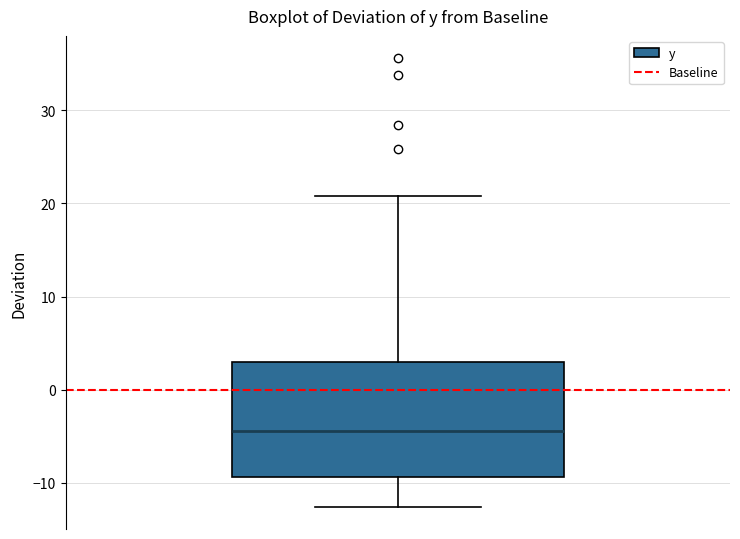

Read this box plot against the y-axis: the position of the median line, the range covered by the box, and the ends of both whiskers. The values are not printed on the chart, so give them approximately, as read against the axis.

median -4, box -9 to 3, whiskers -13 to 21